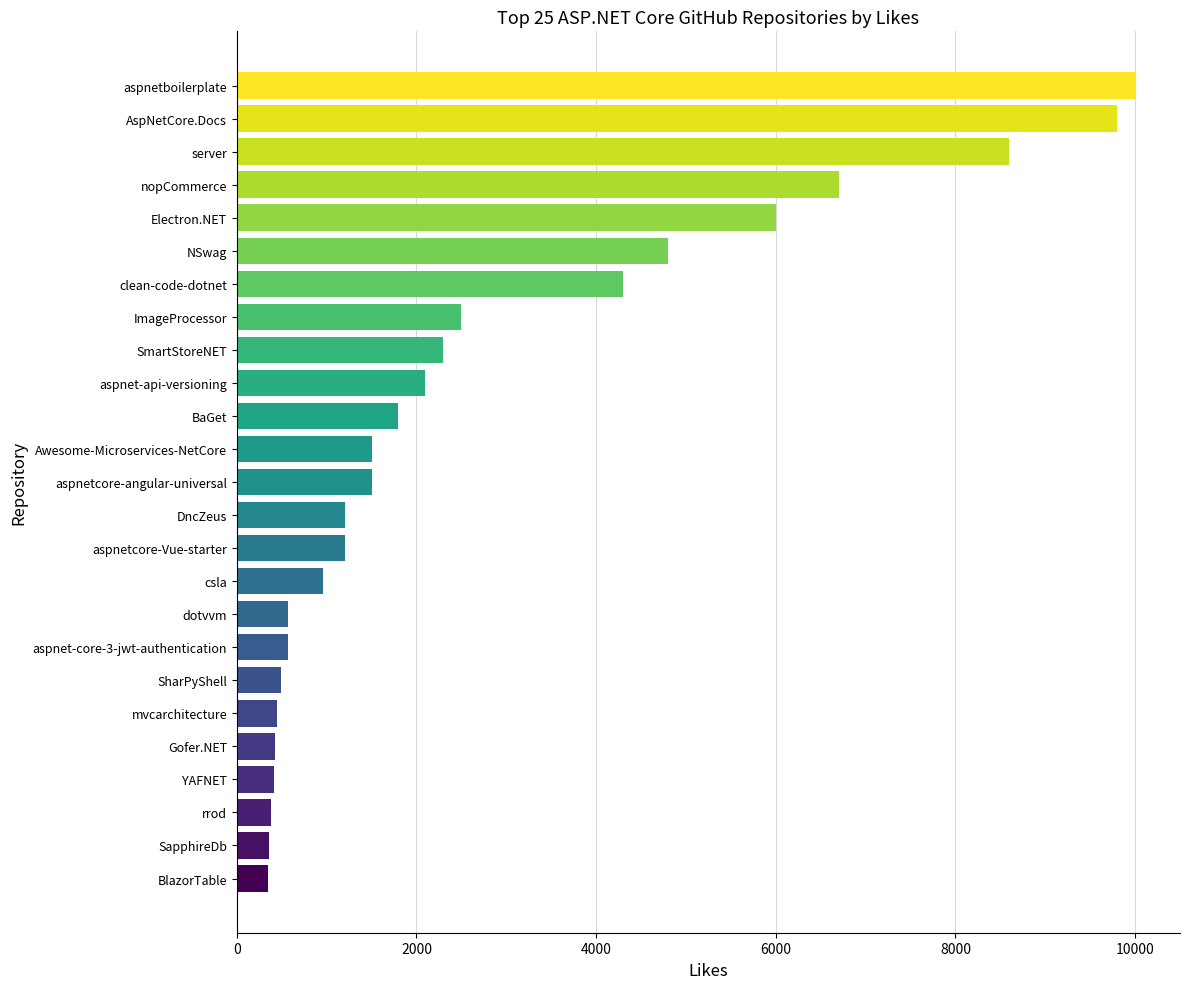

Where is the data nearest to the value 5176?

NSwag